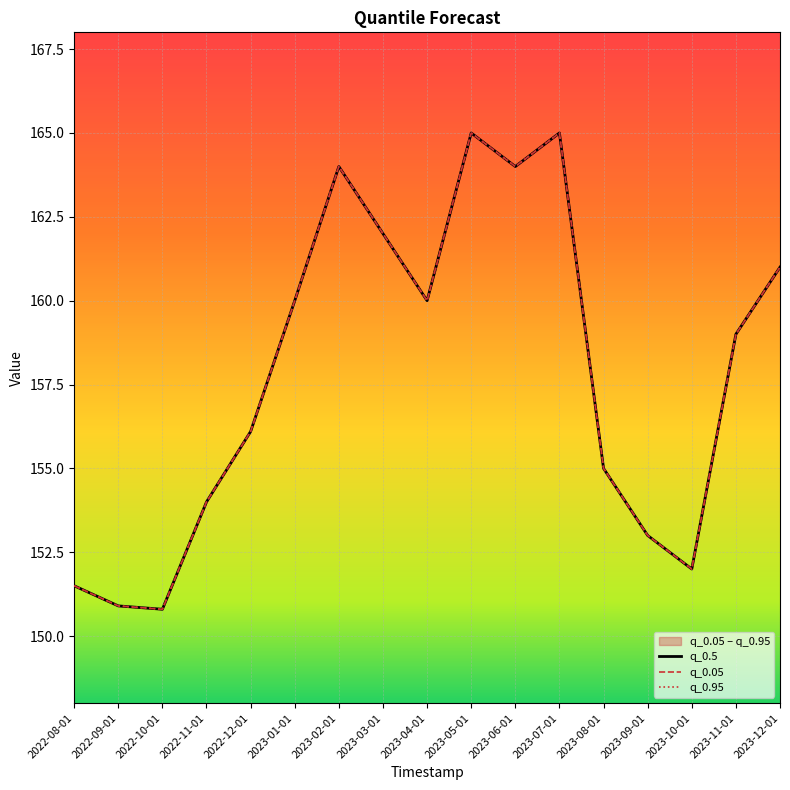

What is the label of the 12th point from the left?

2023-07-01